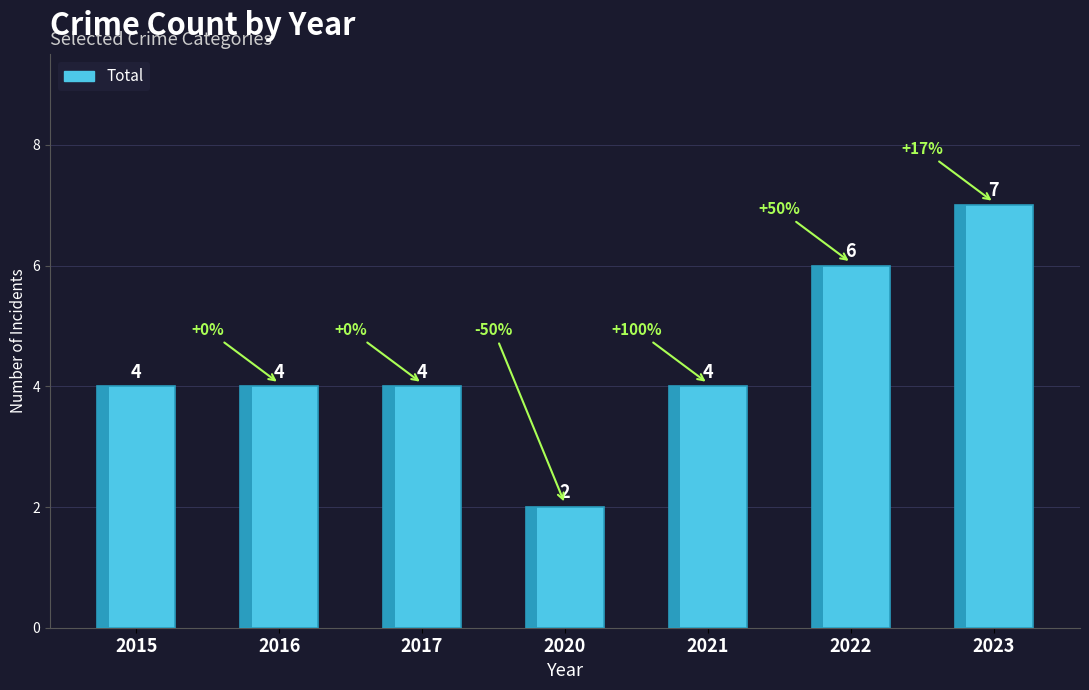

Rank the categories by value from lowest to highest.

2020, 2015, 2016, 2017, 2021, 2022, 2023